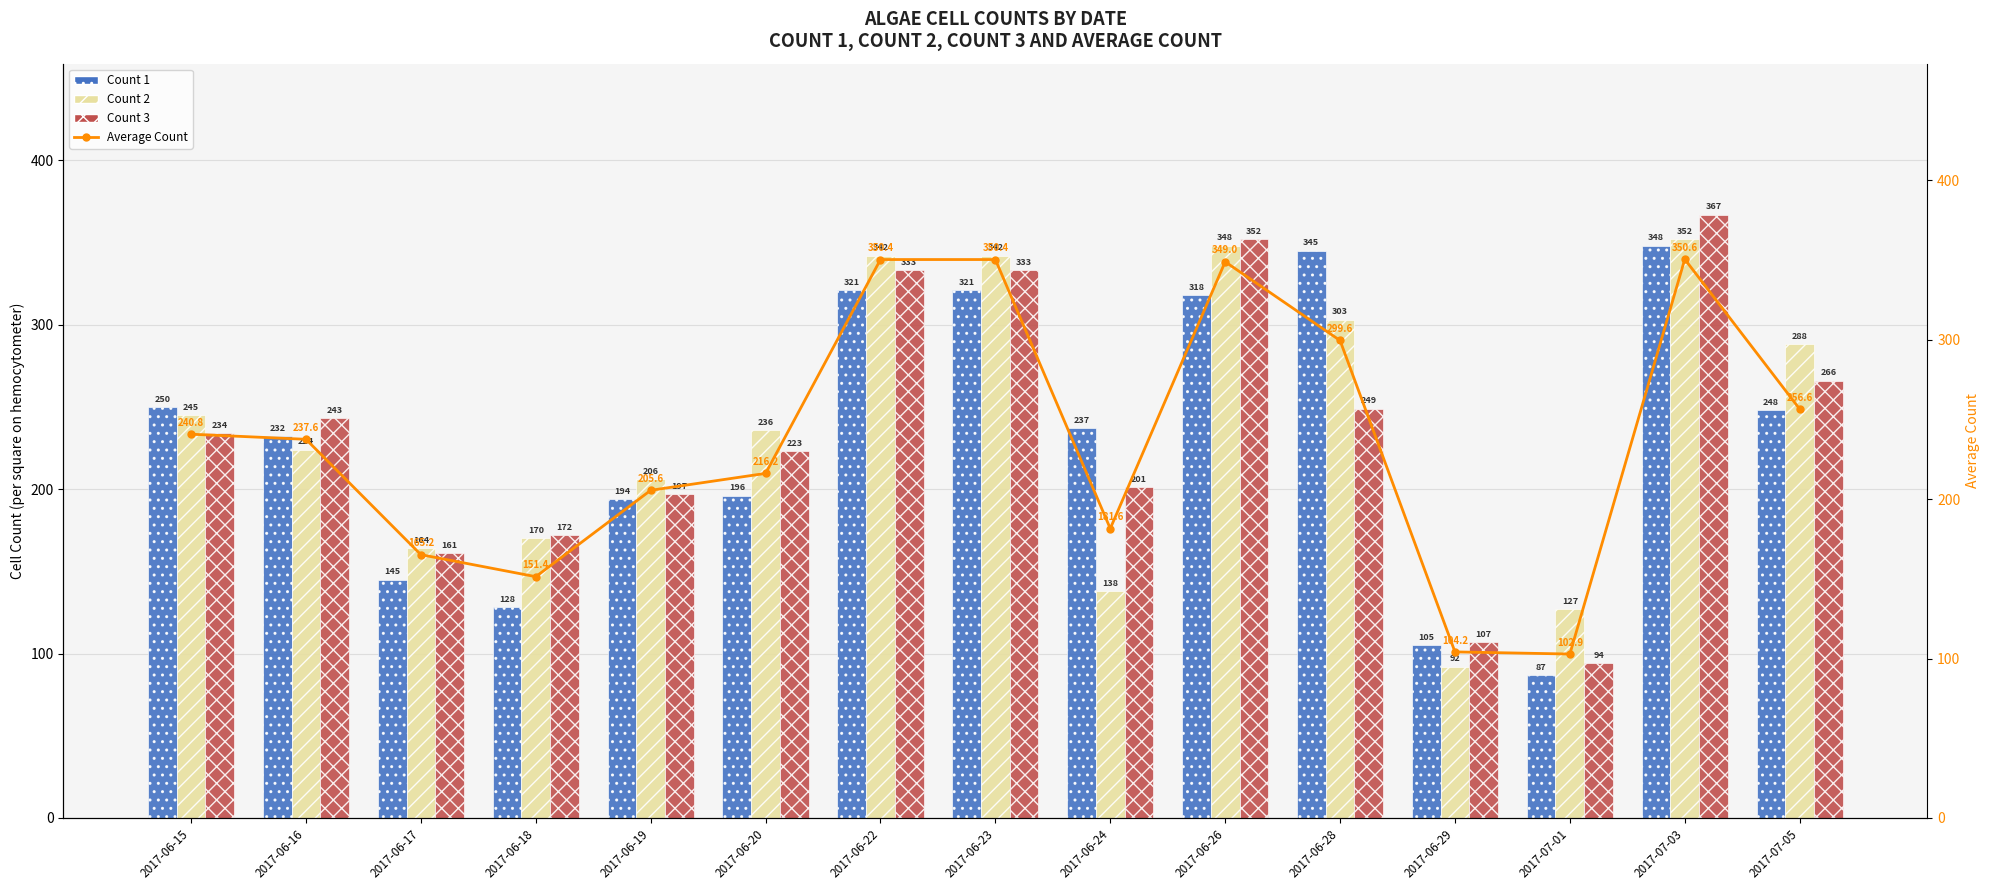

Which has a higher value, 2017-07-01 or 2017-06-17?

2017-06-17